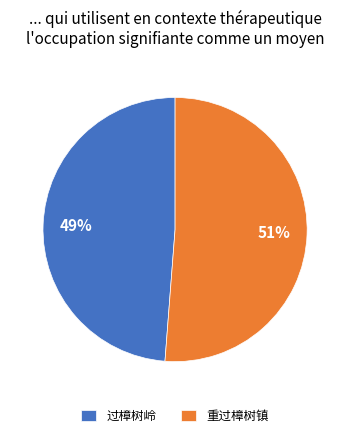

Is the sum of 过樟树岭 and 重过樟树镇 greater than half?

Yes